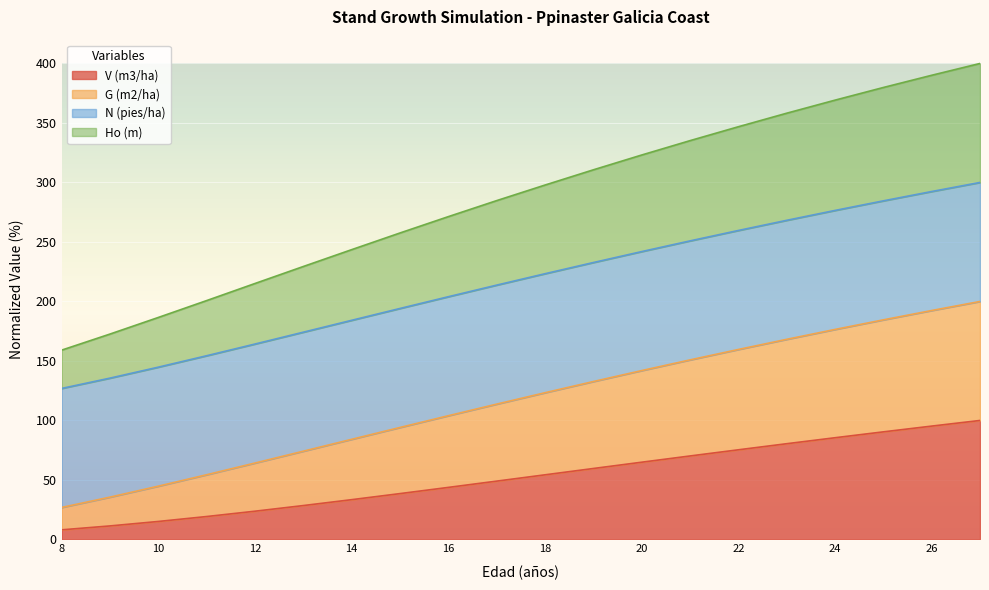

At how many categories does at least one series exceed 343?

6